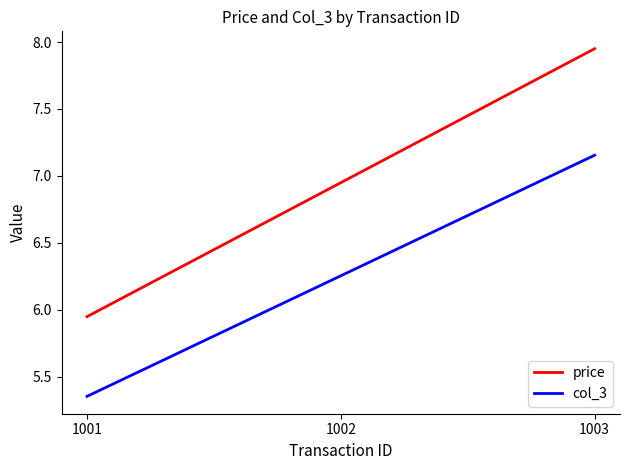

Rank the series at 1003 from highest to lowest value.

price, col_3